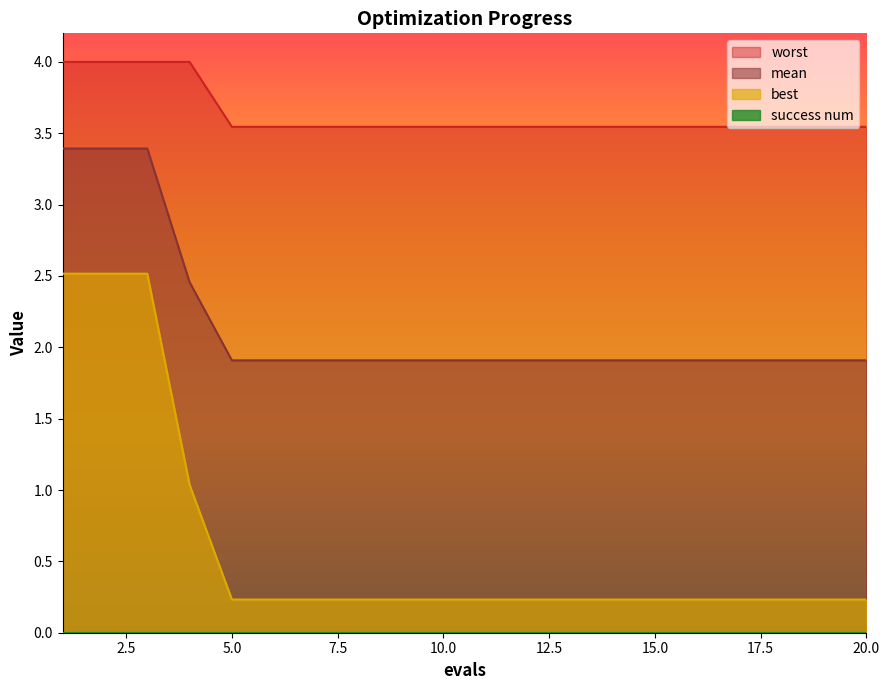

At which label does mean reach its minimum?

5